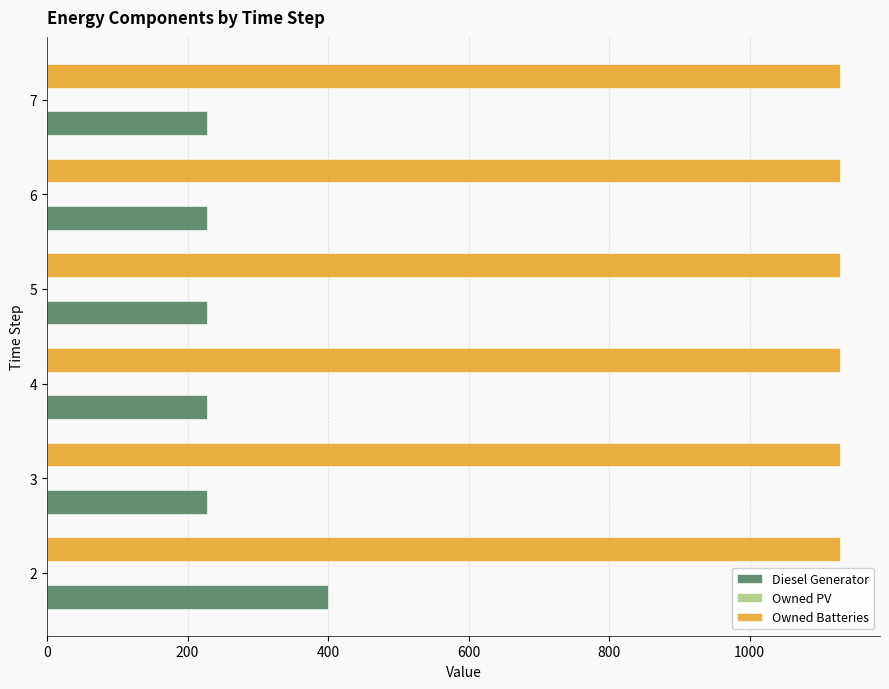

What is the maximum value shown in the chart?

1129